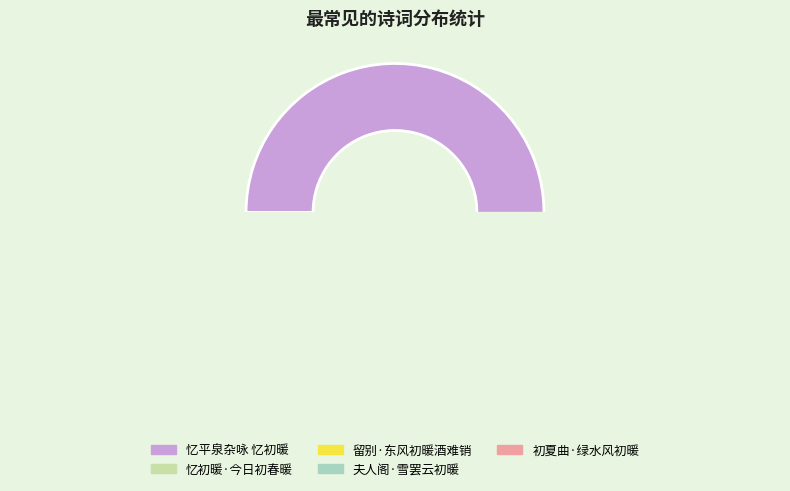

What is the change in value from 忆初暖·今日初春暖 to 初夏曲·绿水风初暖?

-5674